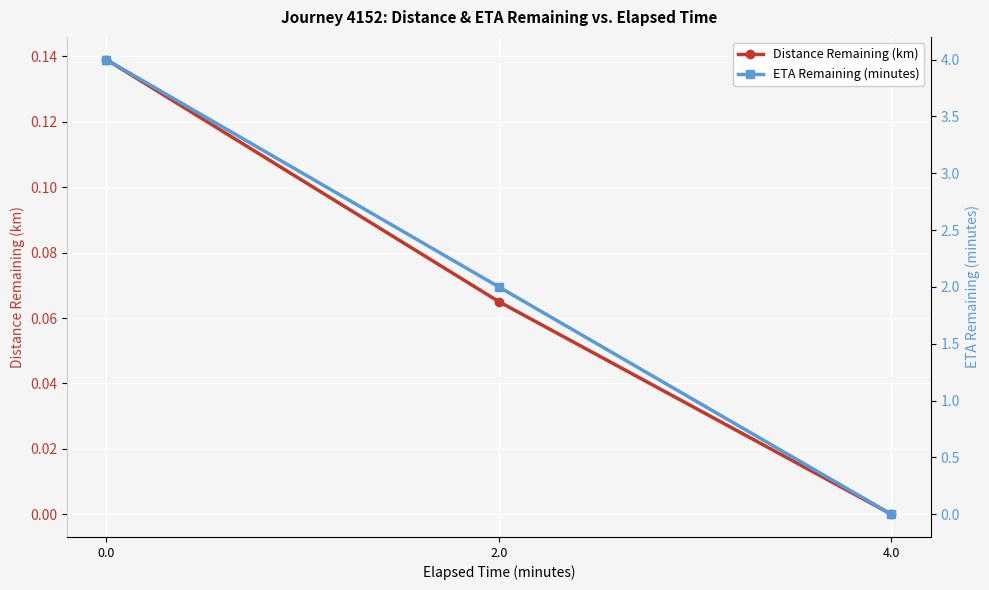

Between 2.0 and 4.0, which series saw the biggest shift?

ETA Remaining (minutes)